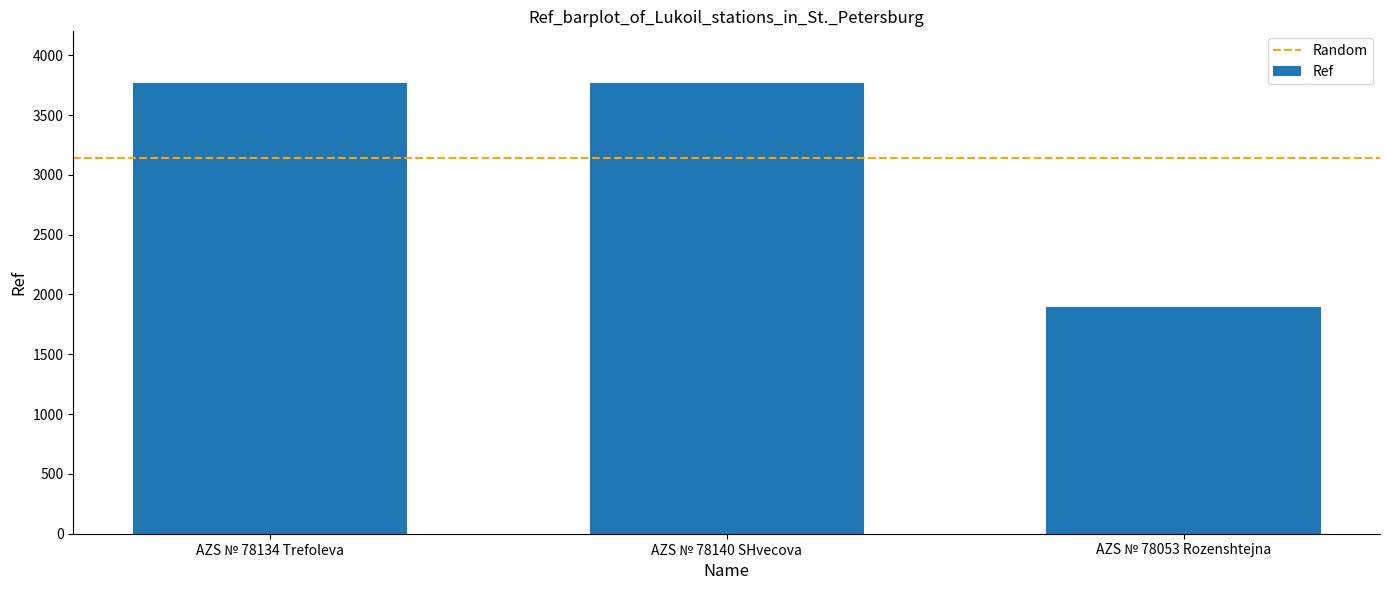

How many data points are less than 3764?

1